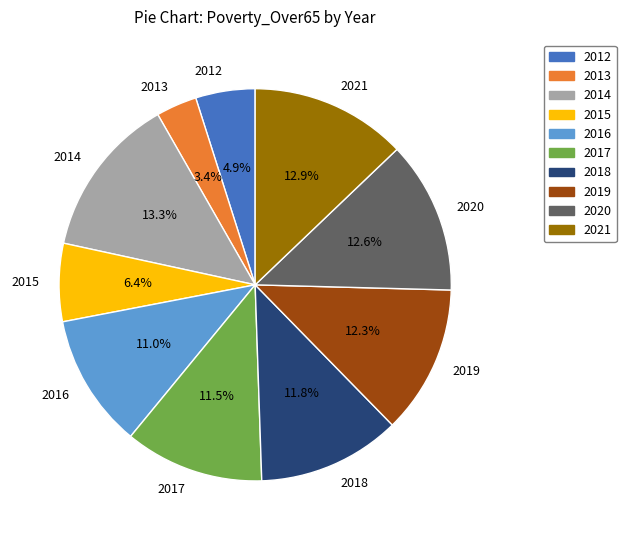

To the nearest percent, what is the average slice percentage?

10%